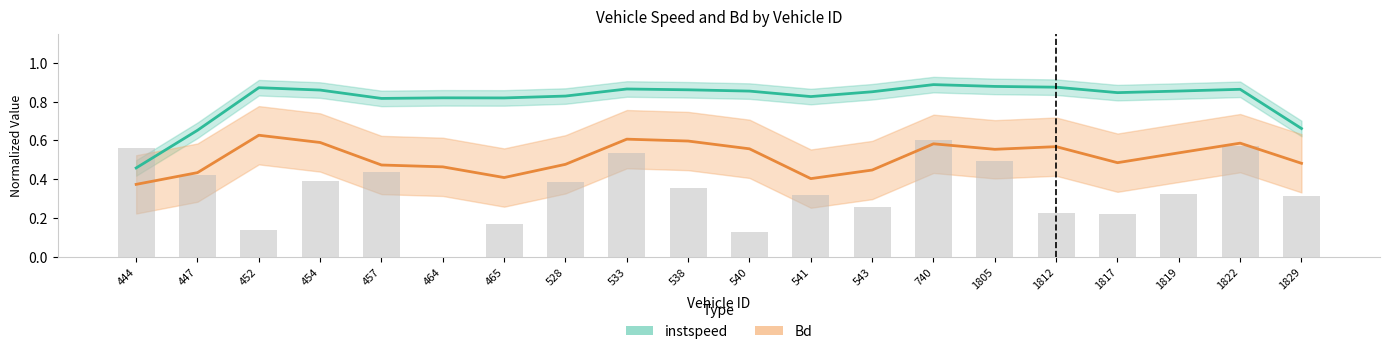

True or false: the data shows 0.2 at 447.

False